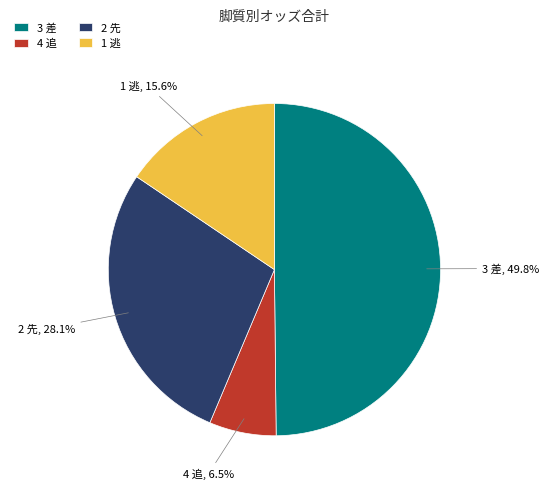

What percentage do 1 逃 and 4 追 together represent?

22.1%